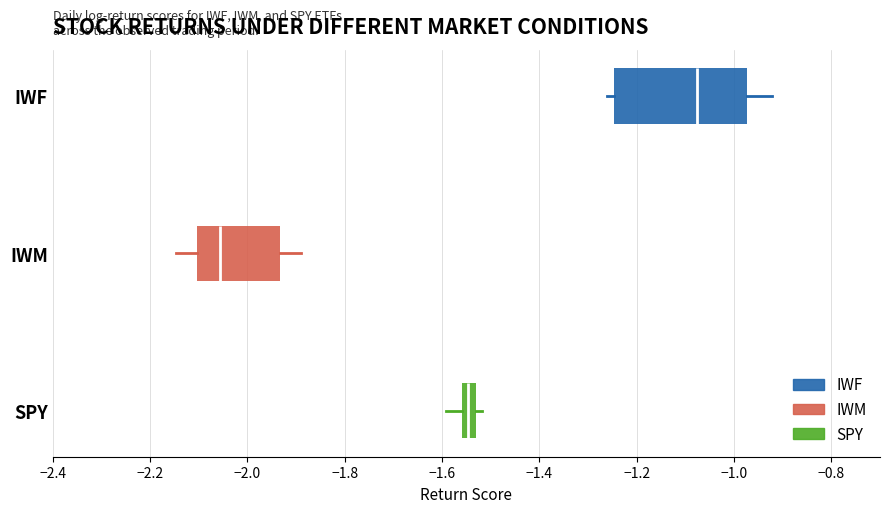

Where is the left edge of the box for IWF on the x-axis? The values are not printed on the chart, so give them approximately, as read against the axis.

-1.24